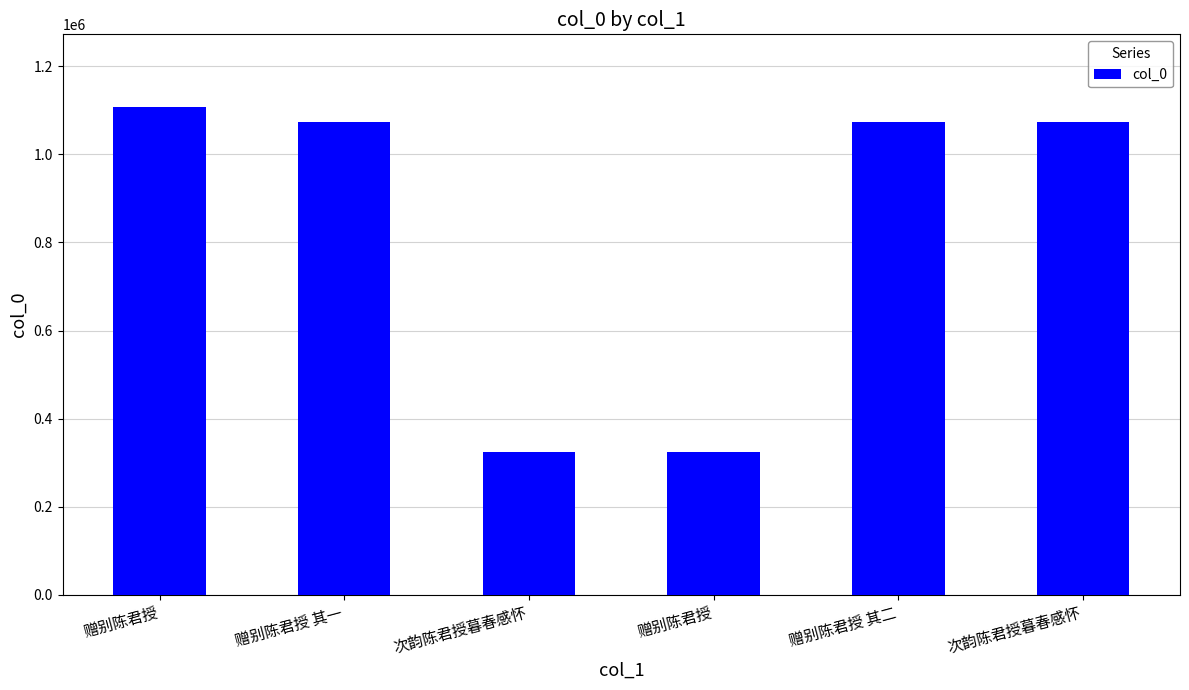

Approximately how many times larger is the value at 次韵陈君授暮春感怀 compared to 赠别陈君授?

1.0